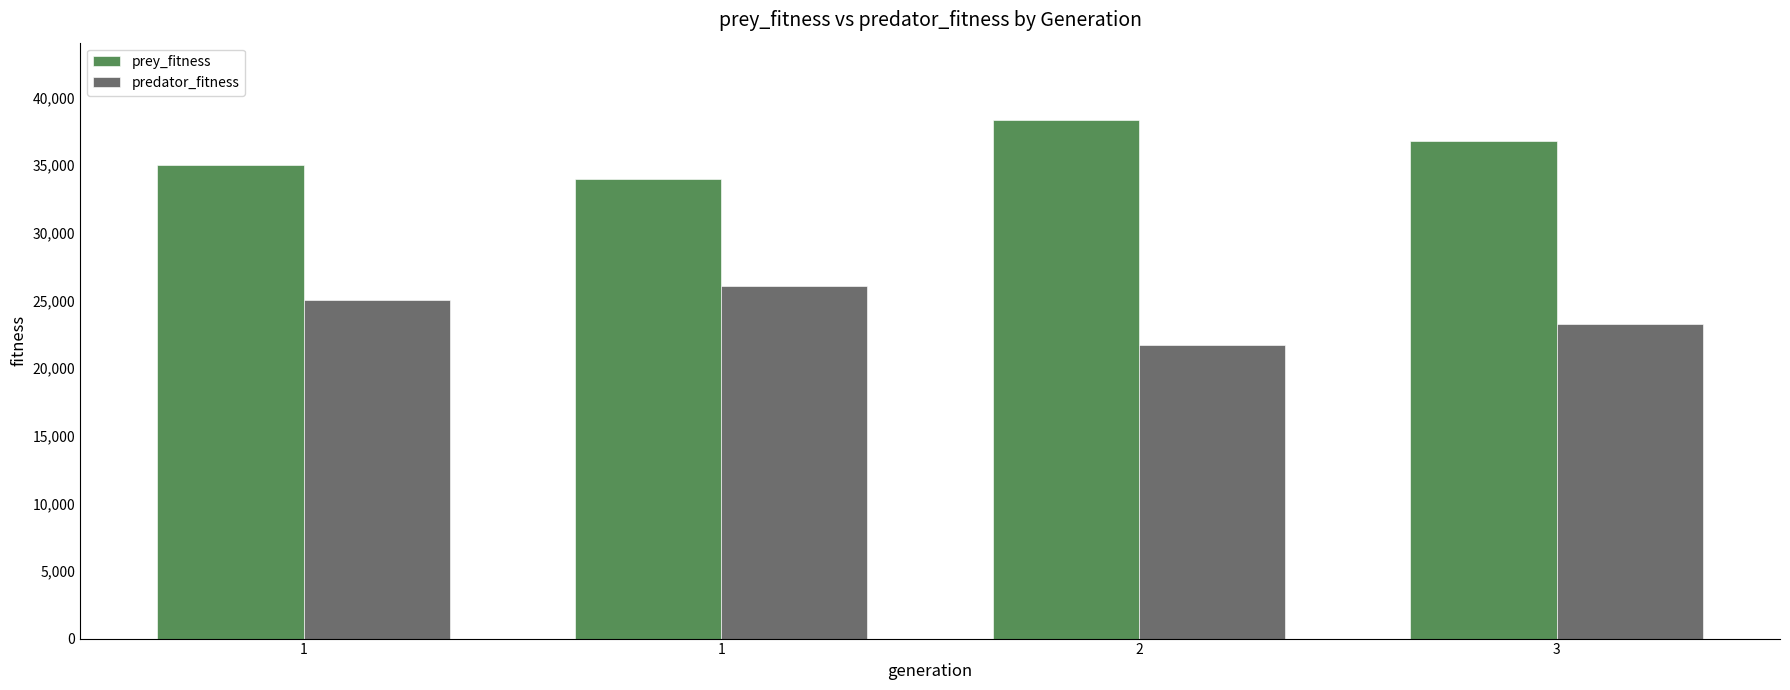

Count the prey_fitness values in the range 34975 to 38306.

3